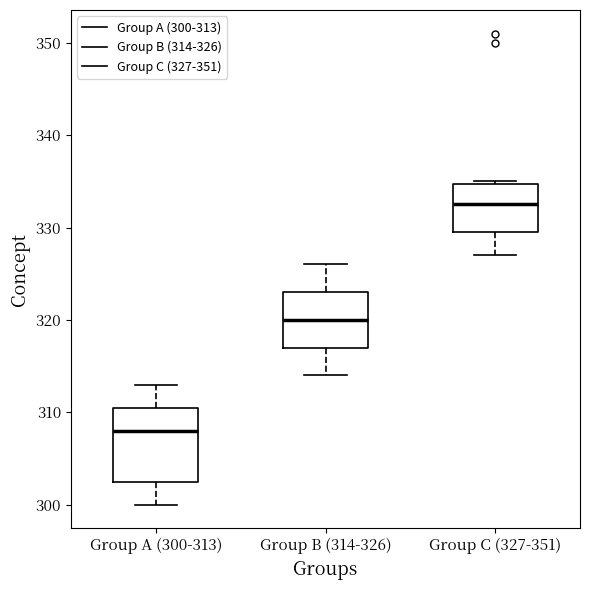

Reading left to right, read every box against the y-axis: the position of its median line, the range the box covers, and the ends of its whiskers. The values are not printed on the chart, so give them approximately, as read against the axis.

Group A (300-313): median 308, box 303 to 311, whiskers 300 to 313
Group B (314-326): median 320, box 317 to 323, whiskers 314 to 326
Group C (327-351): median 333, box 330 to 335, whiskers 327 to 335